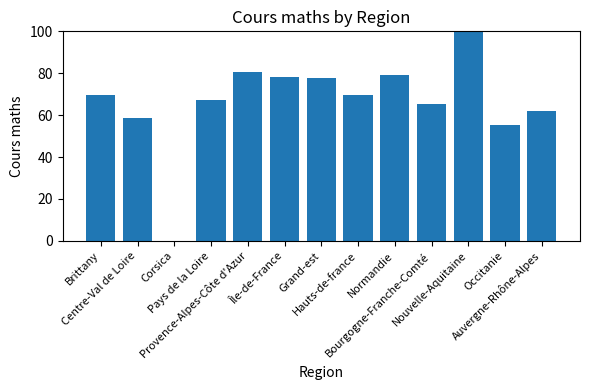

Reading left to right, list all the values displayed in this chart.

Brittany=69.6	Centre-Val de Loire=58.7	Corsica=0.0	Pays de la Loire=67.4	Provence-Alpes-Côte d'Azur=80.4	Île-de-France=78.3	Grand-est=77.5	Hauts-de-france=69.6	Normandie=79.3	Bourgogne-Franche-Comté=65.2	Nouvelle-Aquitaine=100.0	Occitanie=55.4	Auvergne-Rhône-Alpes=62.0